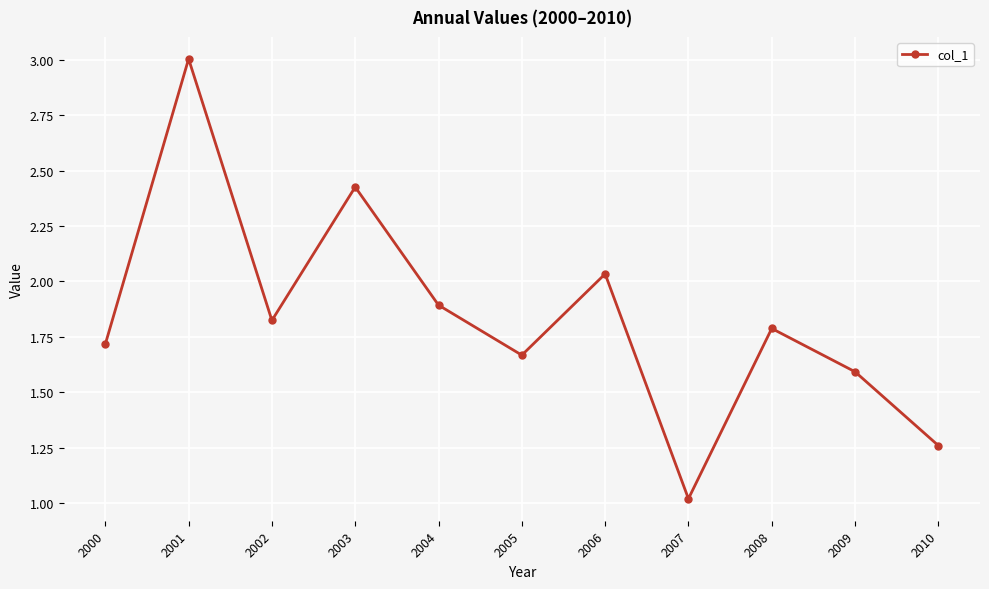

Count the number of categories in the chart.

11